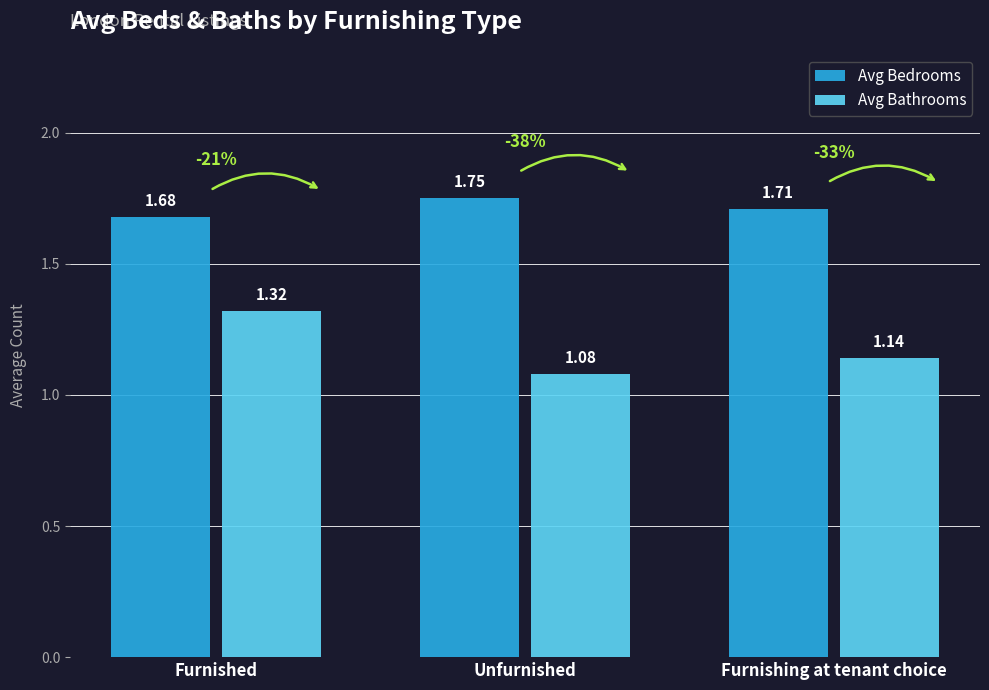

What is the total value across all series at Furnished?

3.0